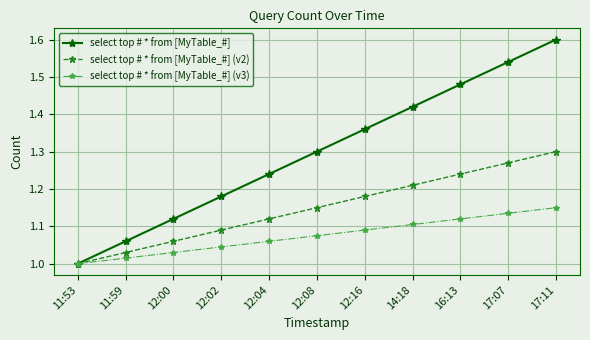

Which series changed the most between 12:04 and 17:07?

select top # * from [MyTable_#]